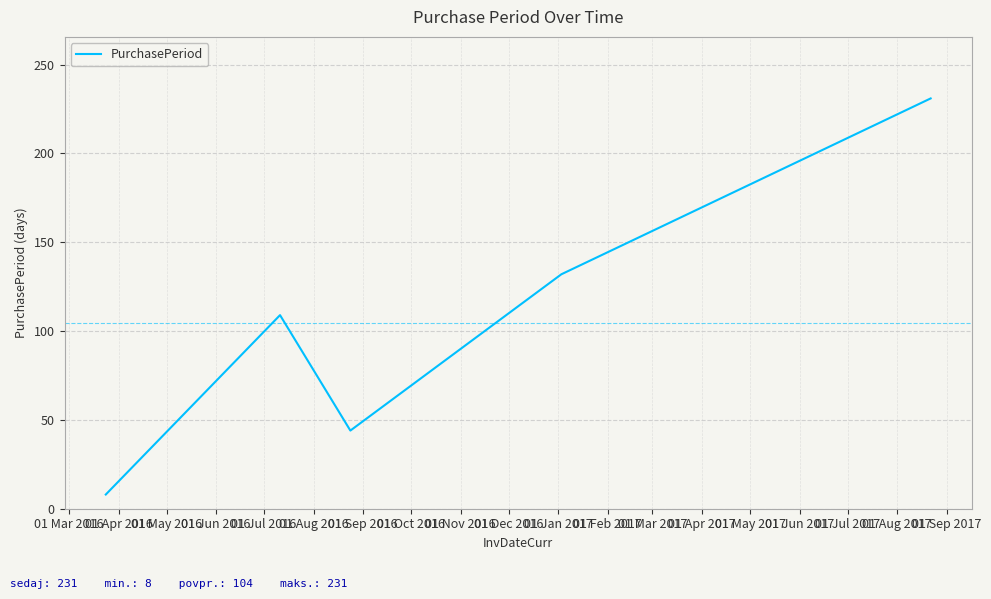

What is the maximum value shown in the chart?

231